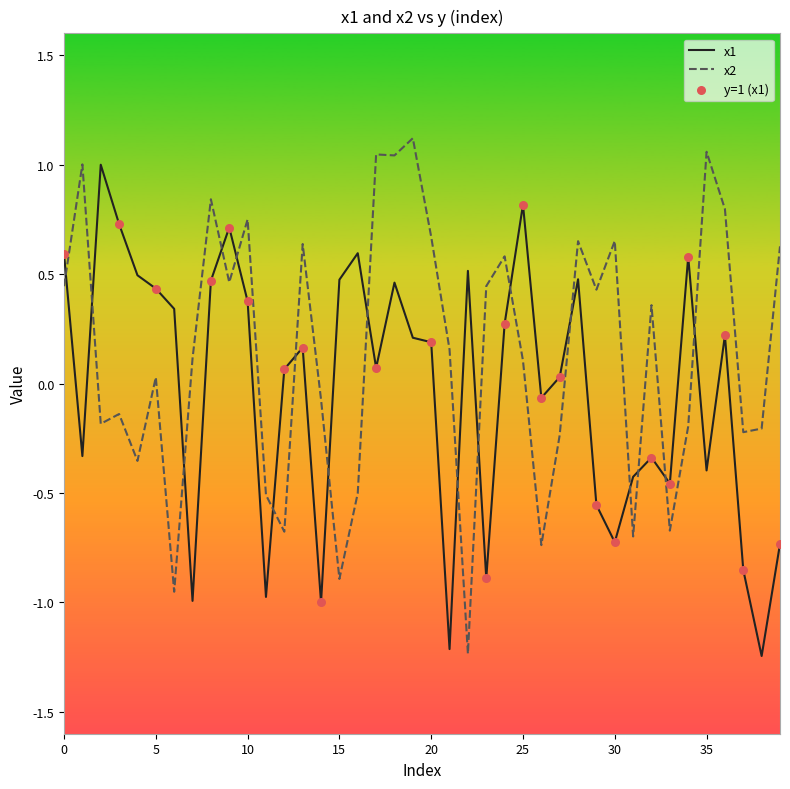

Which series has the largest total across all categories?

x2